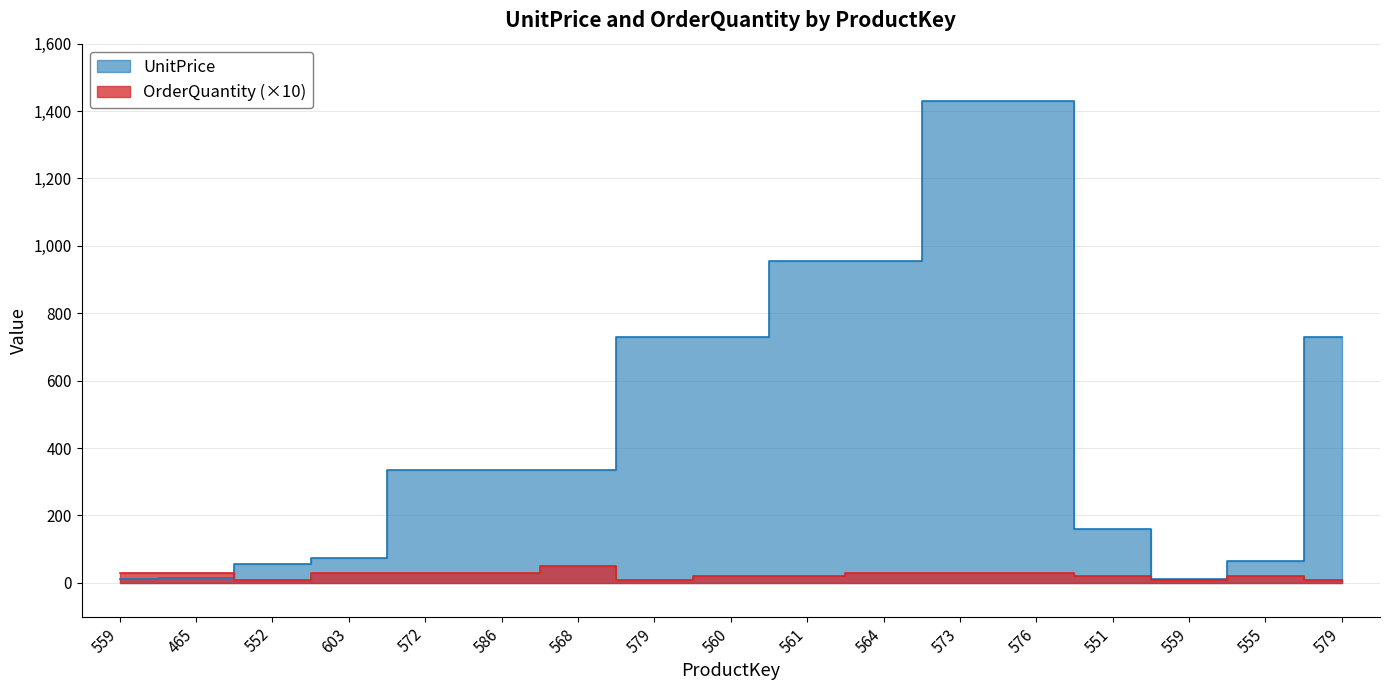

True or false: OrderQuantity has more than 0 points higher than both neighbors.

True